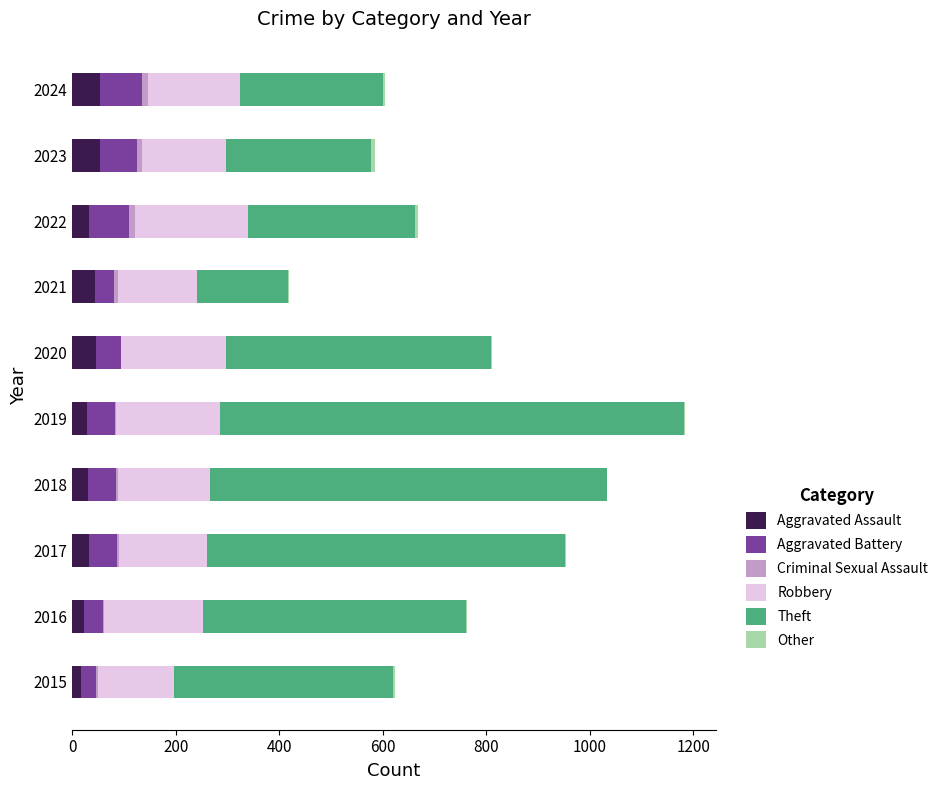

How many distinct data groups are displayed?

6